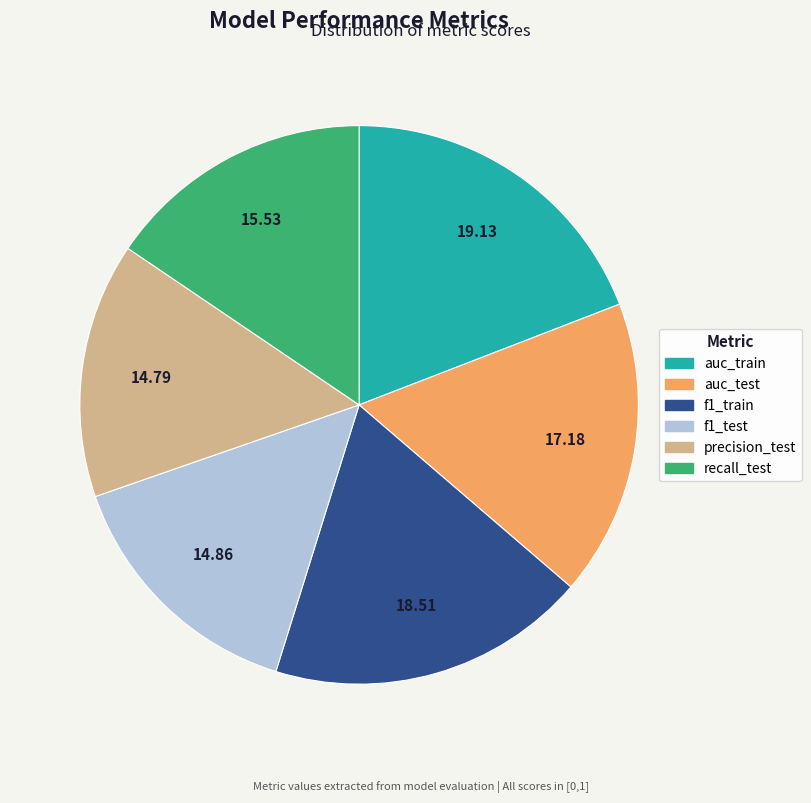

Is precision_test the majority of the pie?

No